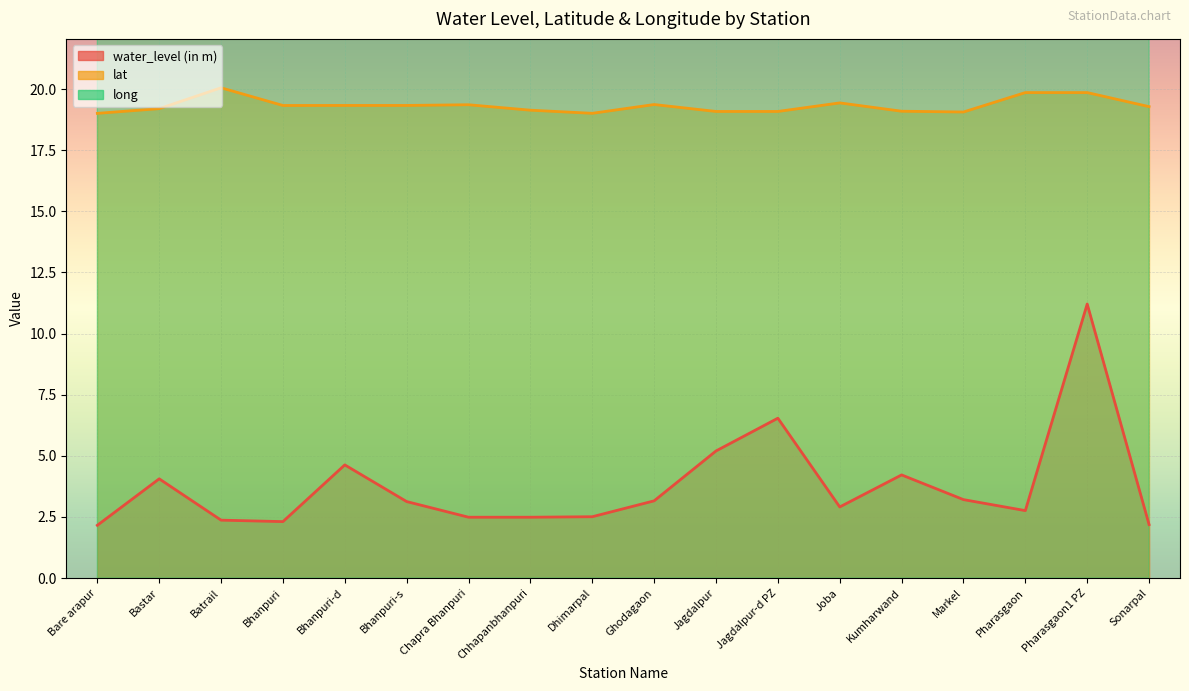

What is the average value of the lat series?

19.3